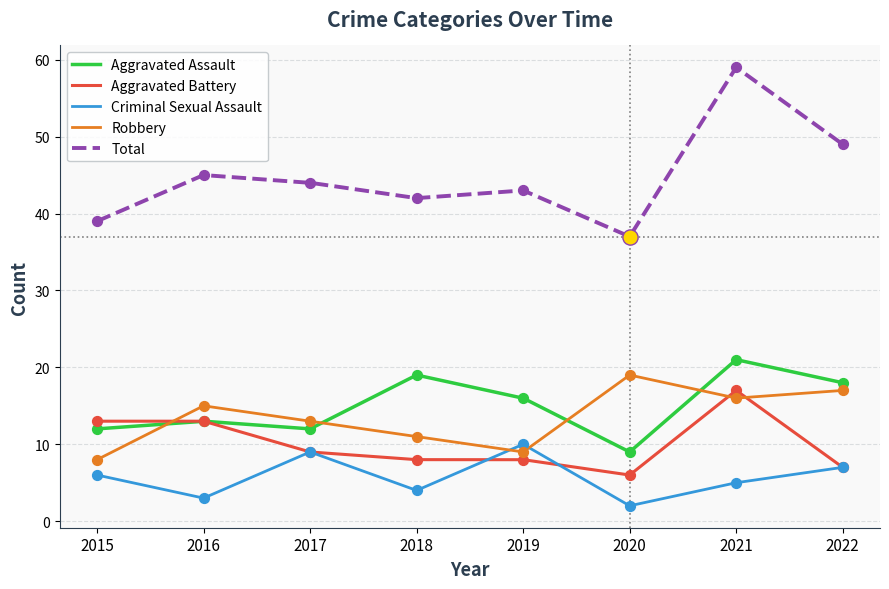

What are all the series names shown in the legend?

Aggravated Assault, Aggravated Battery, Criminal Sexual Assault, Robbery, Total